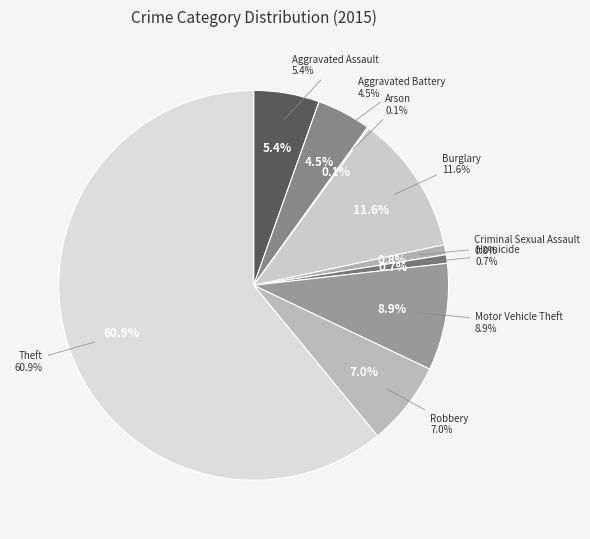

To the nearest percent, what portion does Burglary represent?

12%